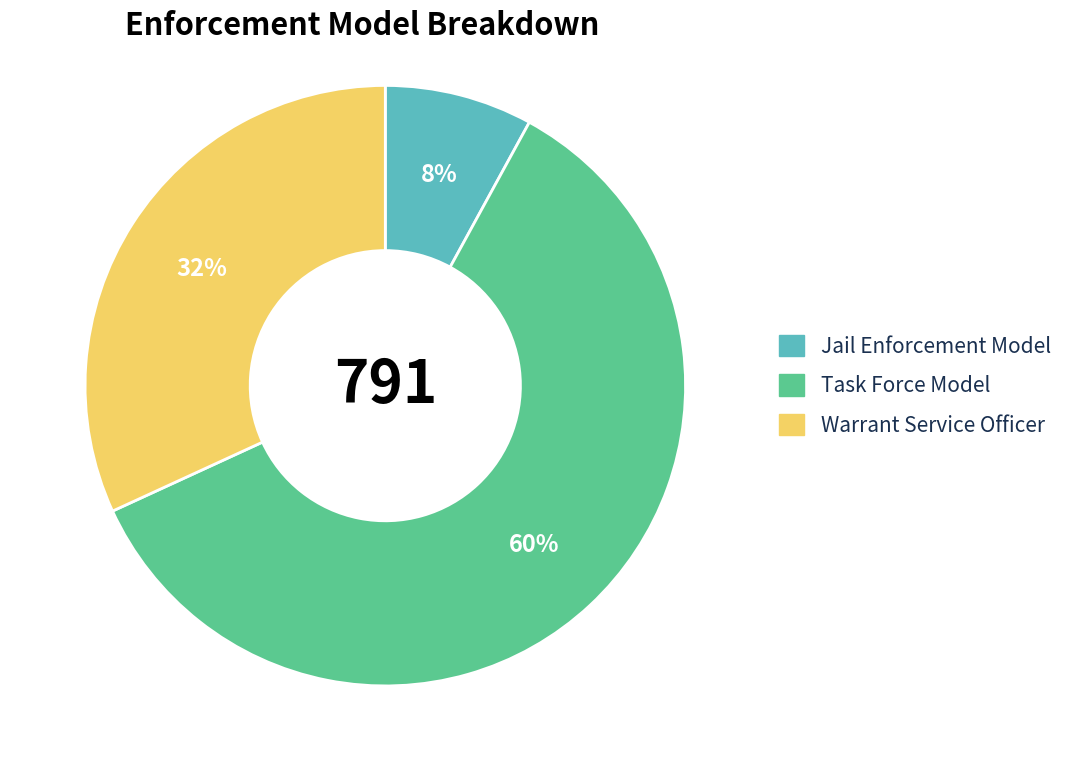

Approximately how many times larger is the value at Warrant Service Officer compared to Task Force Model?

0.5